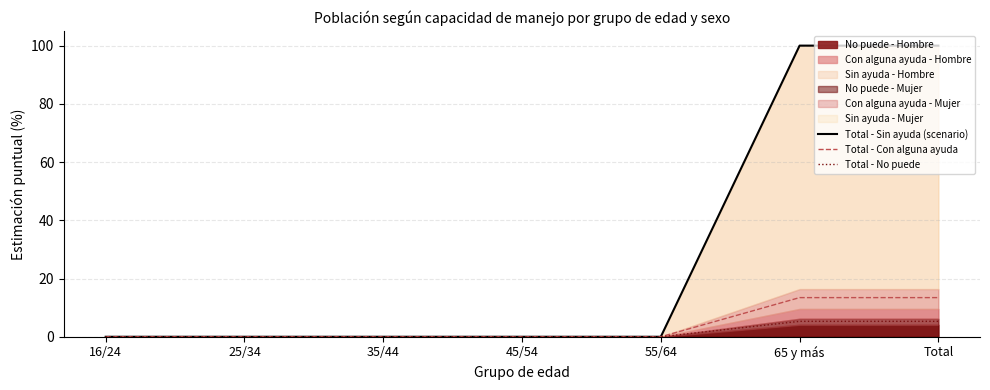

Which series has the largest total across all categories?

Total - Sin ayuda (scenario)